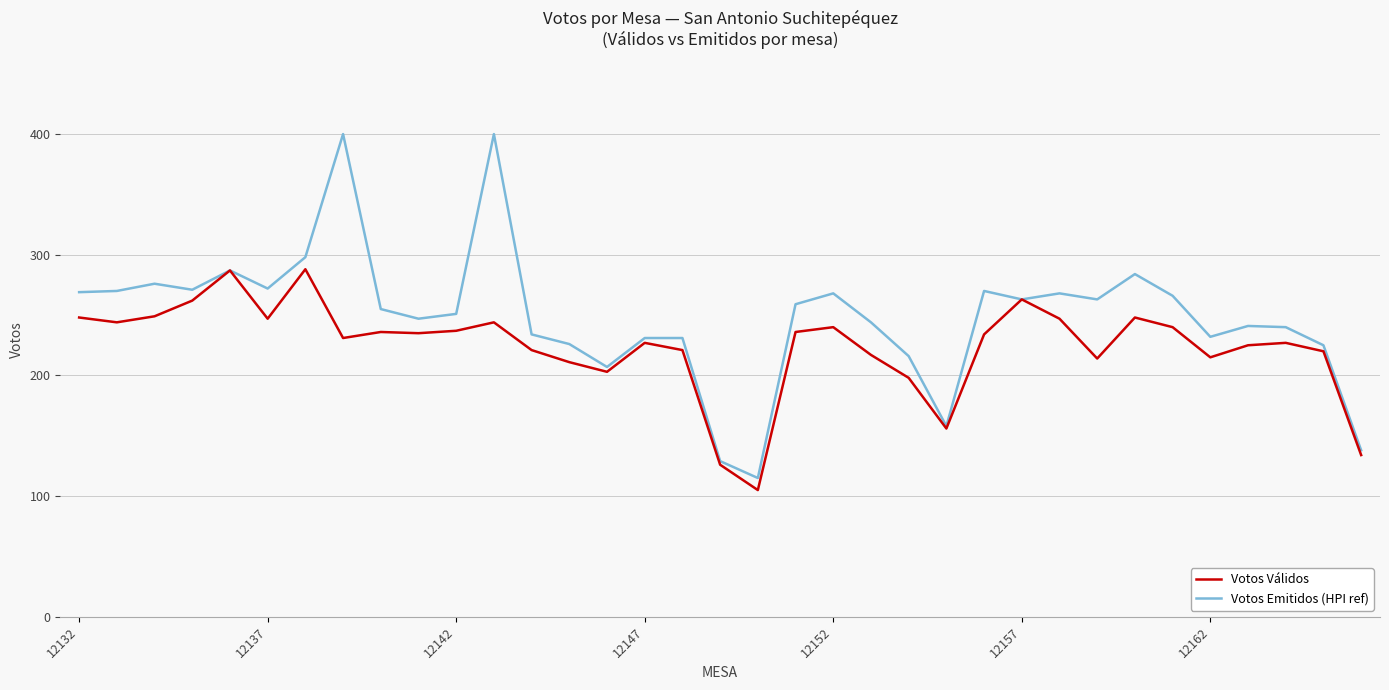

Rank the series by their maximum value, from highest to lowest.

Votos Emitidos (HPI ref), Votos Válidos